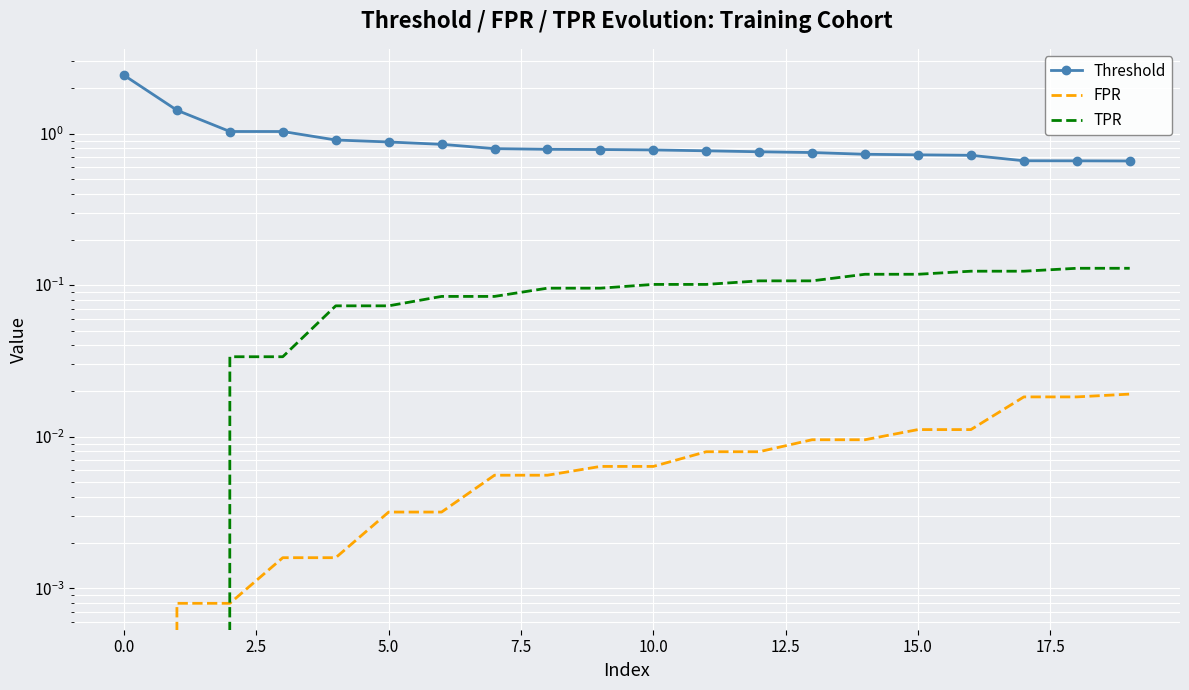

True or false: Threshold and TPR intersect in this chart.

False